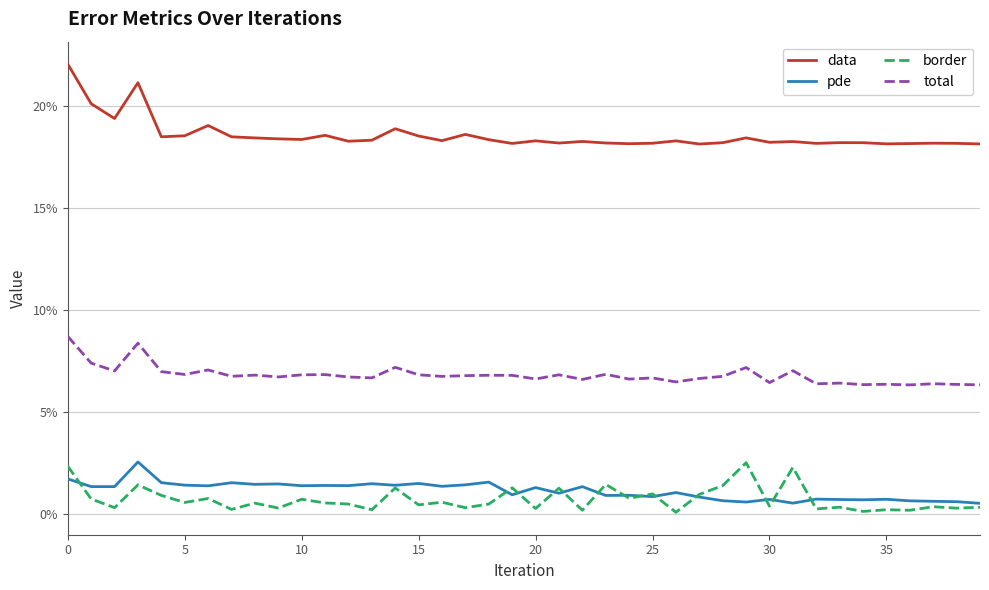

What are all the series names shown in the legend?

data, pde, border, total